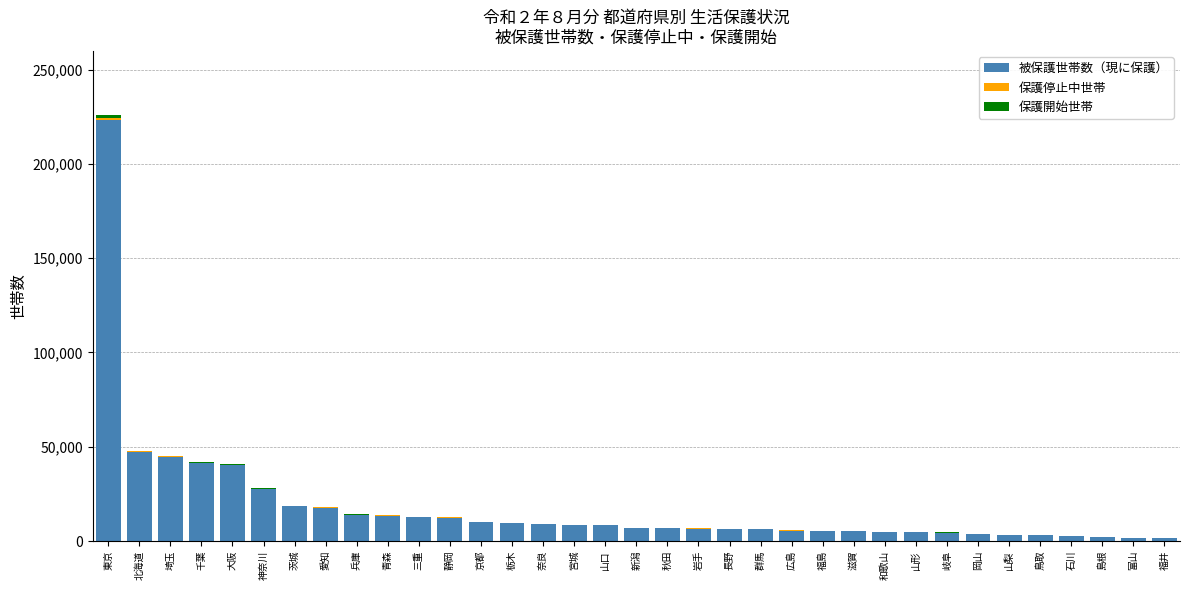

What is the sum of all 被保護世帯数（現に保護） values?

638755